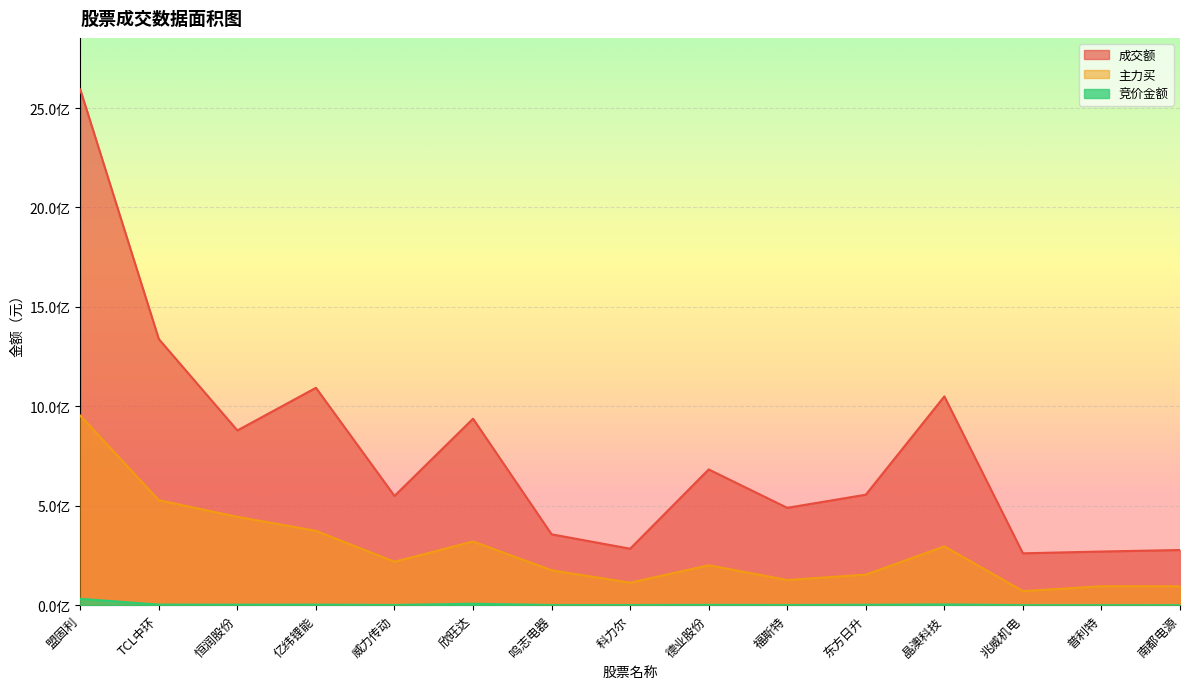

At which label does 竞价金额 first exceed 1566400?

盟固利